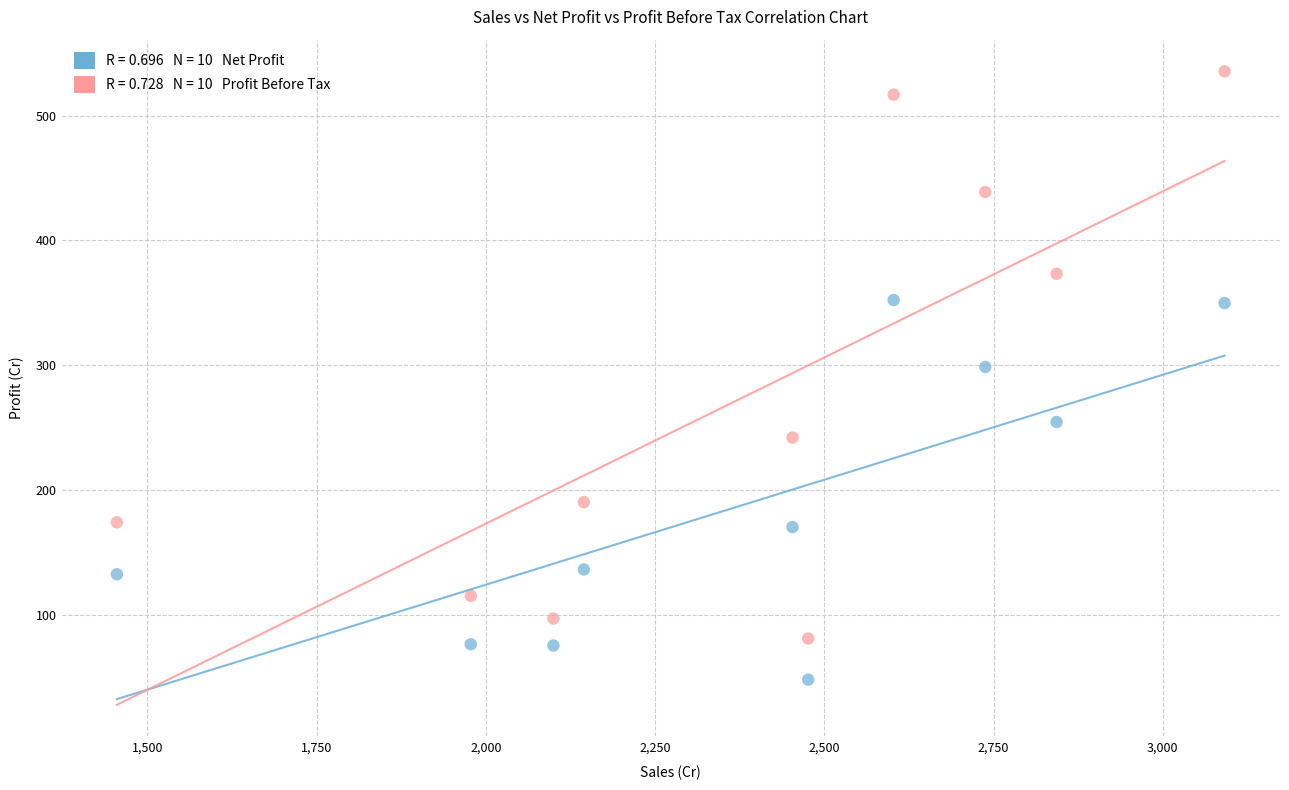

Across all series, what Y value is closest to 291?

298.5